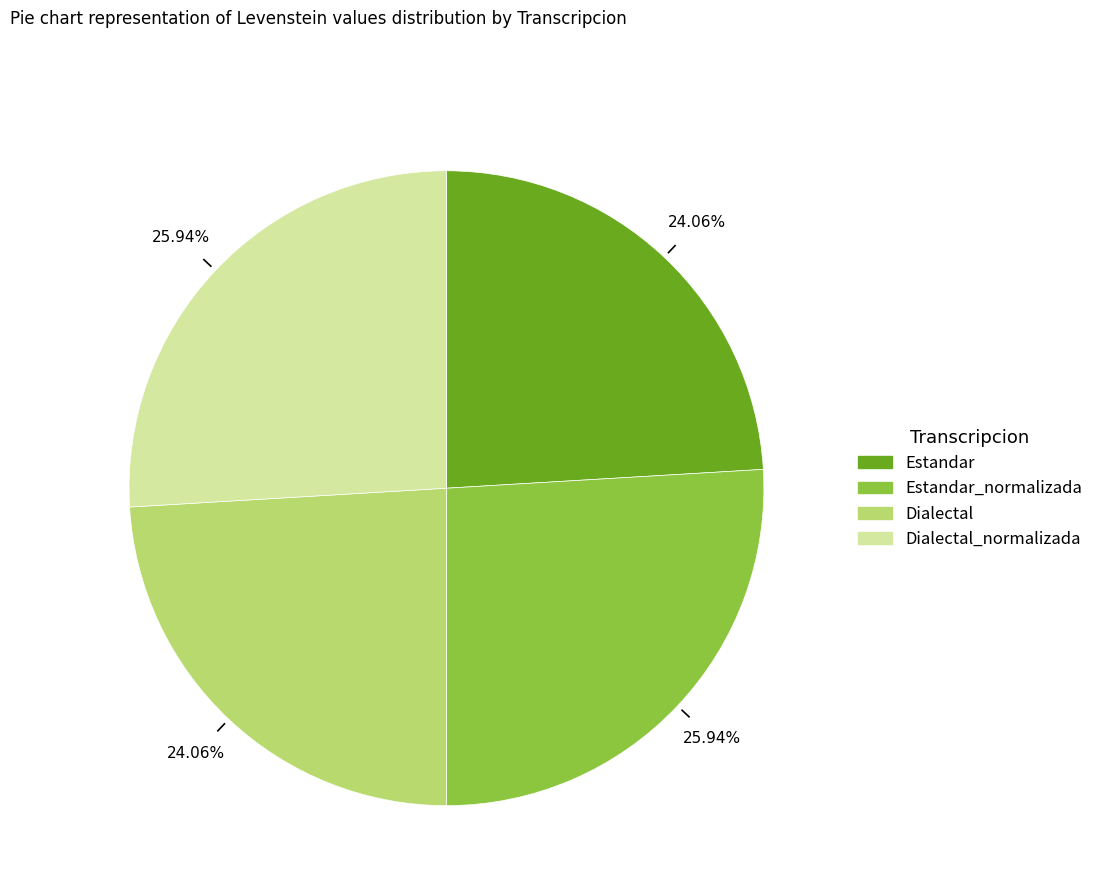

Is there any slice that represents more than half of the pie?

No